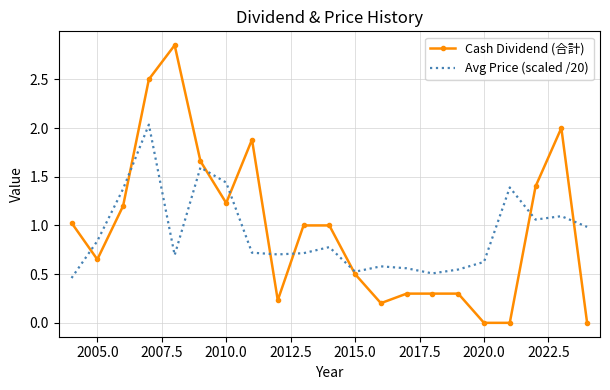

Which series has the widest spread of values?

Cash Dividend (合計)